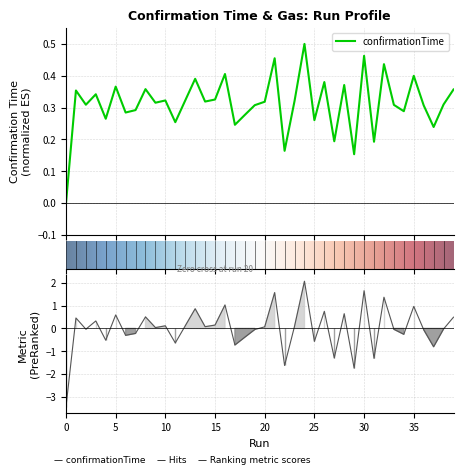

How many lines are shown in the chart?

1